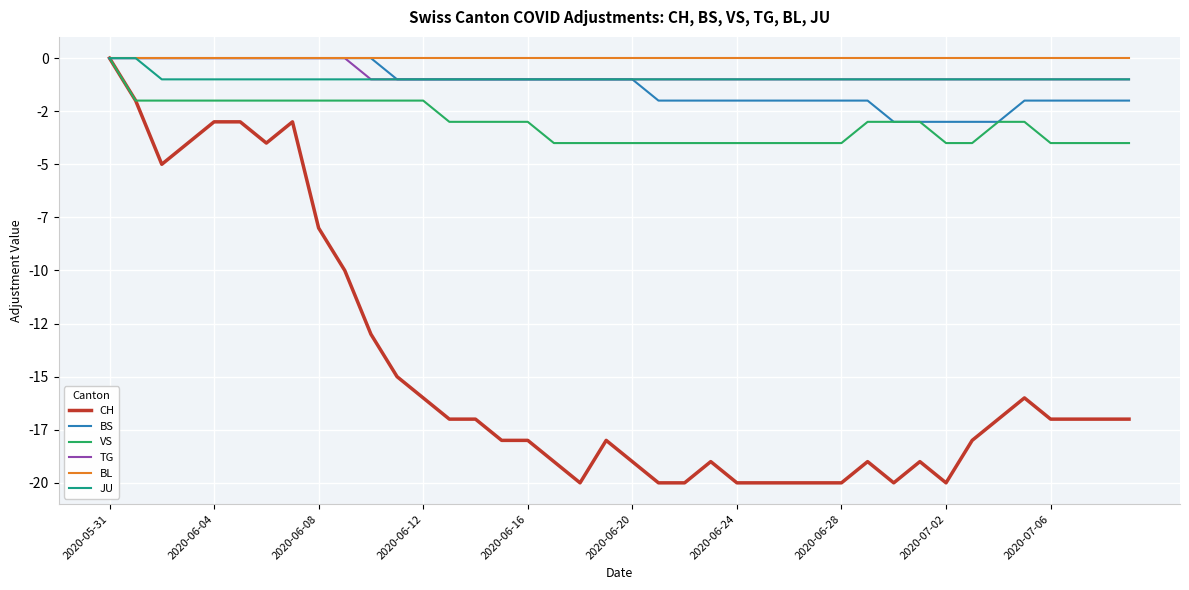

Does the chart display data point markers on the line(s)?

No